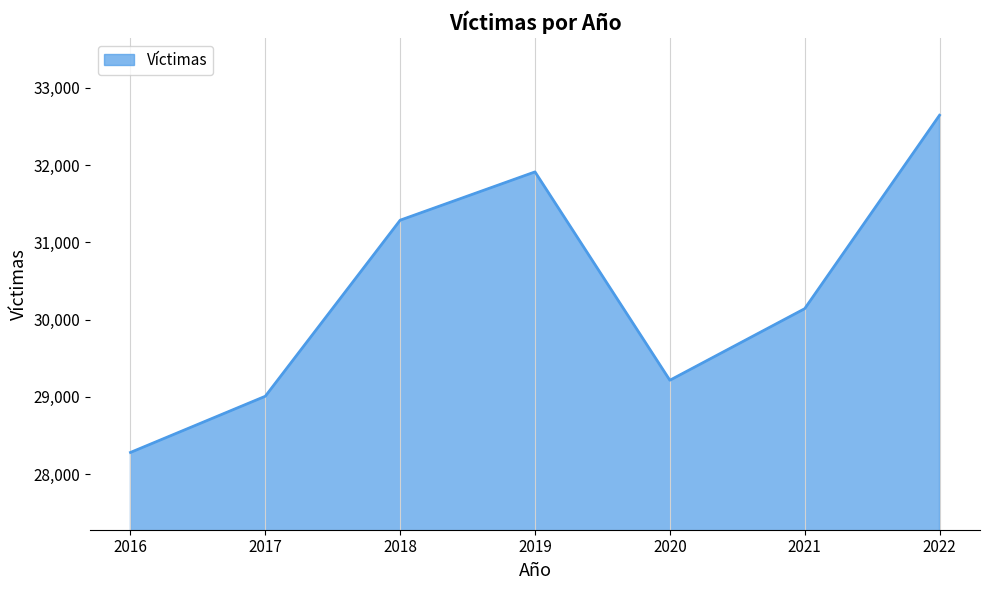

List the labels in order of value, largest first.

2022, 2019, 2018, 2021, 2020, 2017, 2016